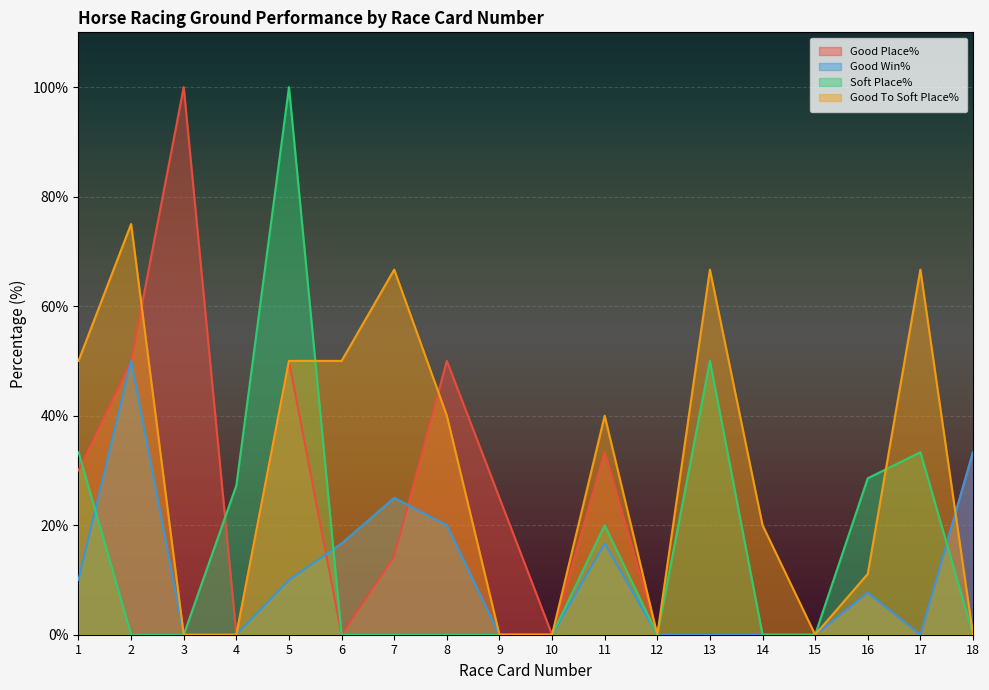

Rank the series by their maximum value, from lowest to highest.

Good Win%, Good To Soft Place%, Good Place%, Soft Place%